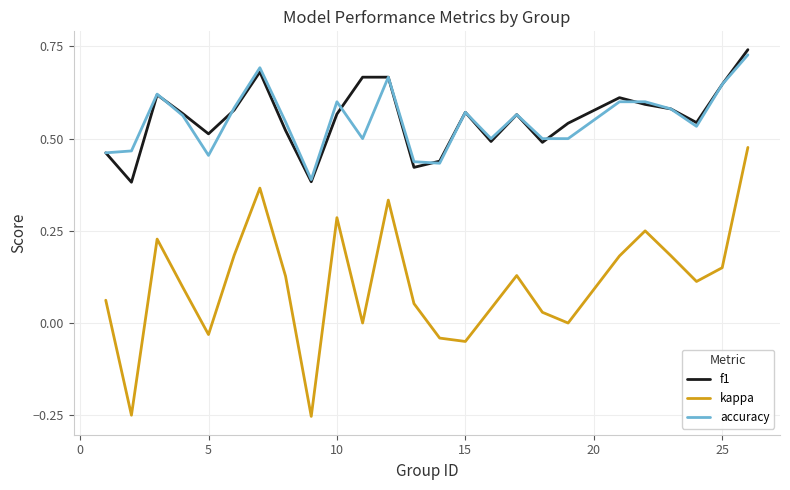

True or false: kappa and accuracy intersect in this chart.

False